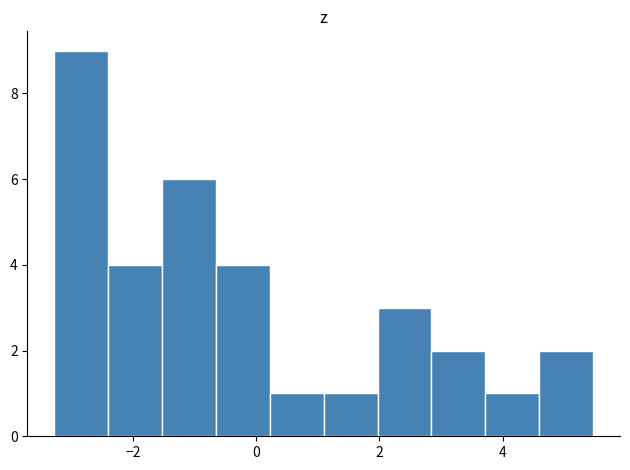

Over which range of the x-axis is the bar tallest?

-3.2 to -2.4